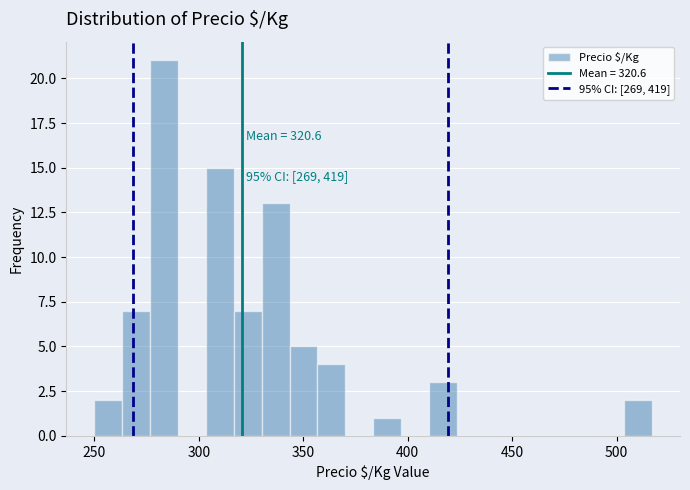

Read against the x-axis, roughly where is the centre of the tallest bar?

285